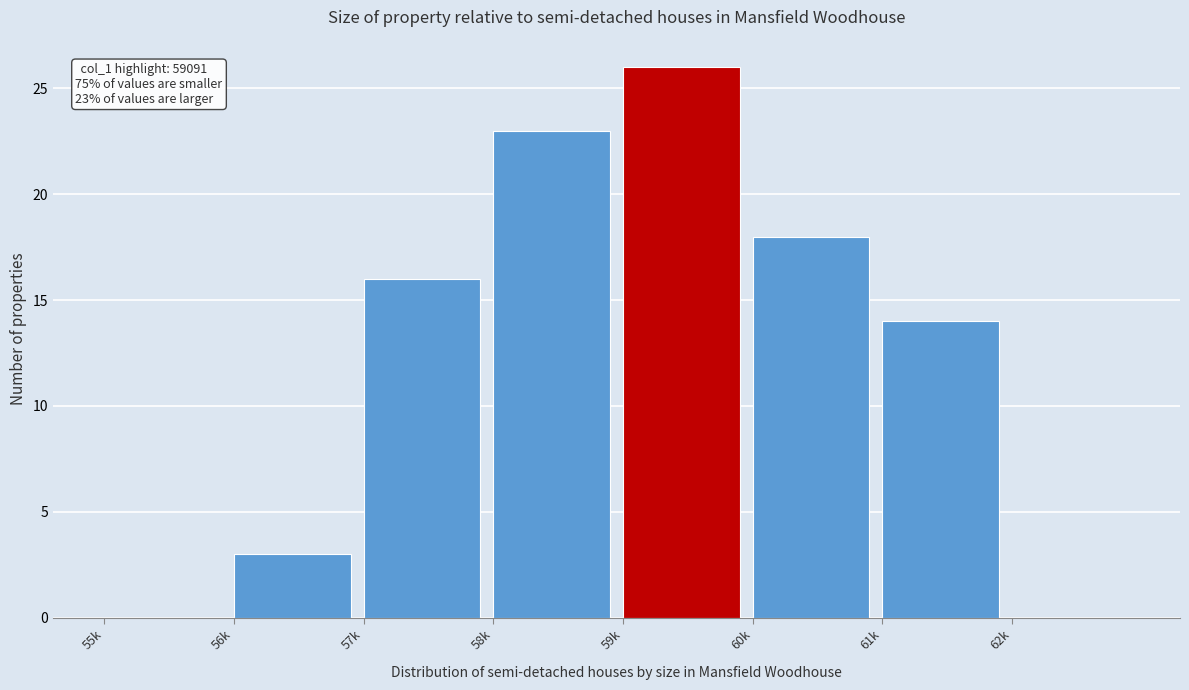

Reading left to right, transcribe all the data shown in this chart.

55k=0	56k=3	57k=16	58k=23	59k=26	60k=18	61k=14	62k=0